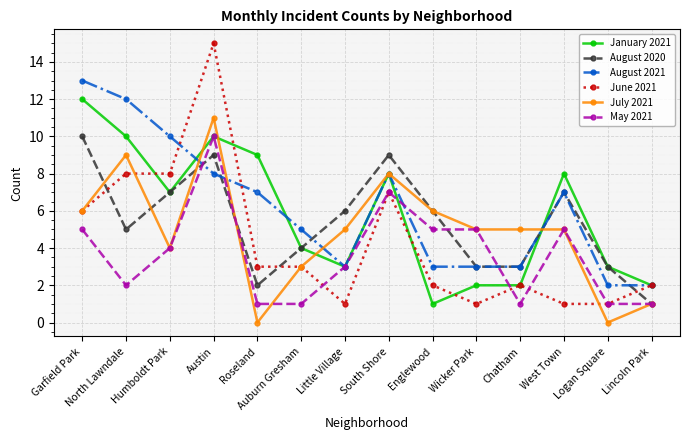

At Roseland, list the series in order from largest to smallest.

January 2021, August 2021, June 2021, August 2020, May 2021, July 2021